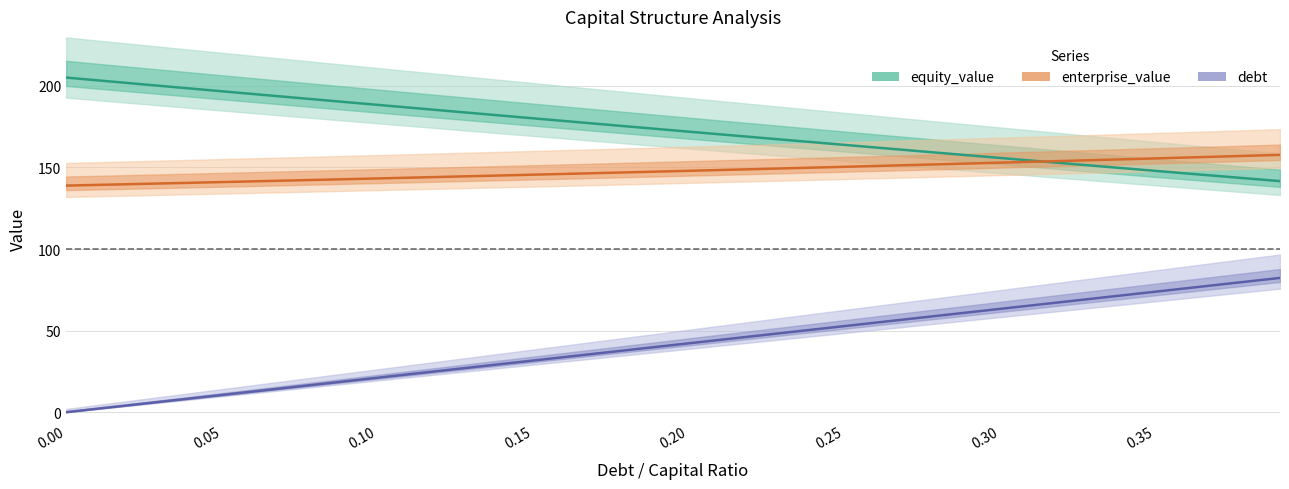

At how many categories does at least one series exceed 7?

40